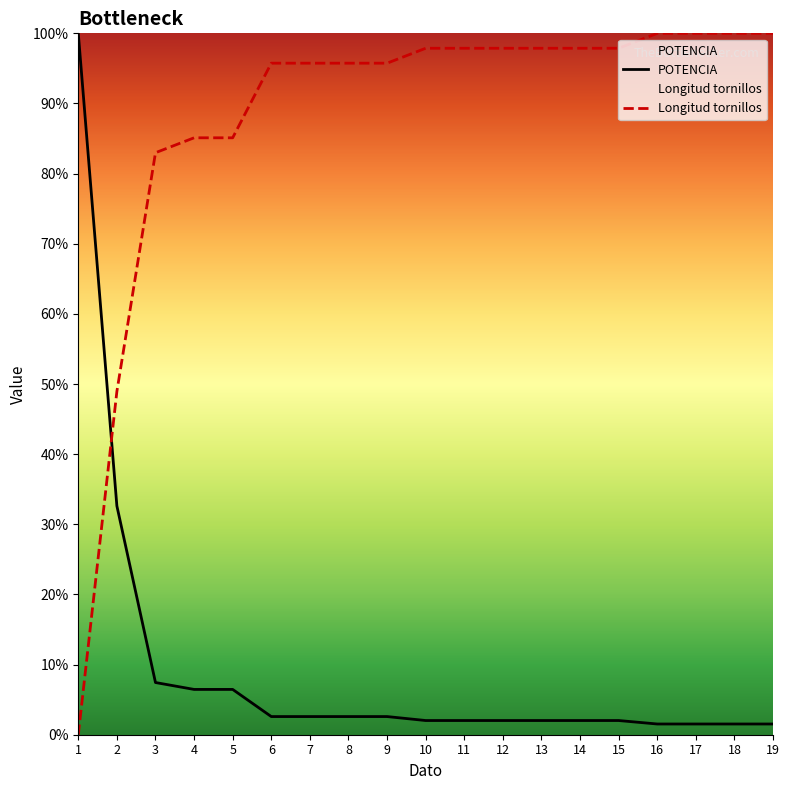

What is the average value of the POTENCIA series?

0.1